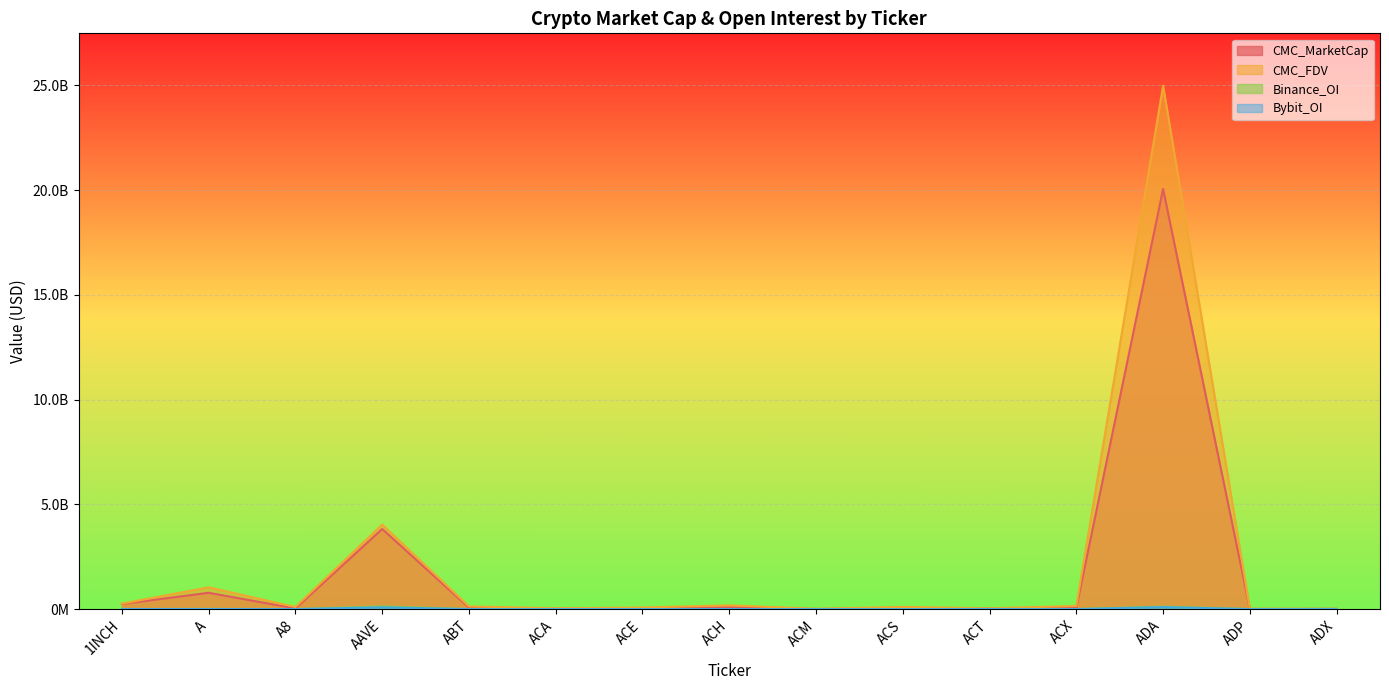

What is the label of the 6th point from the left?

ACA